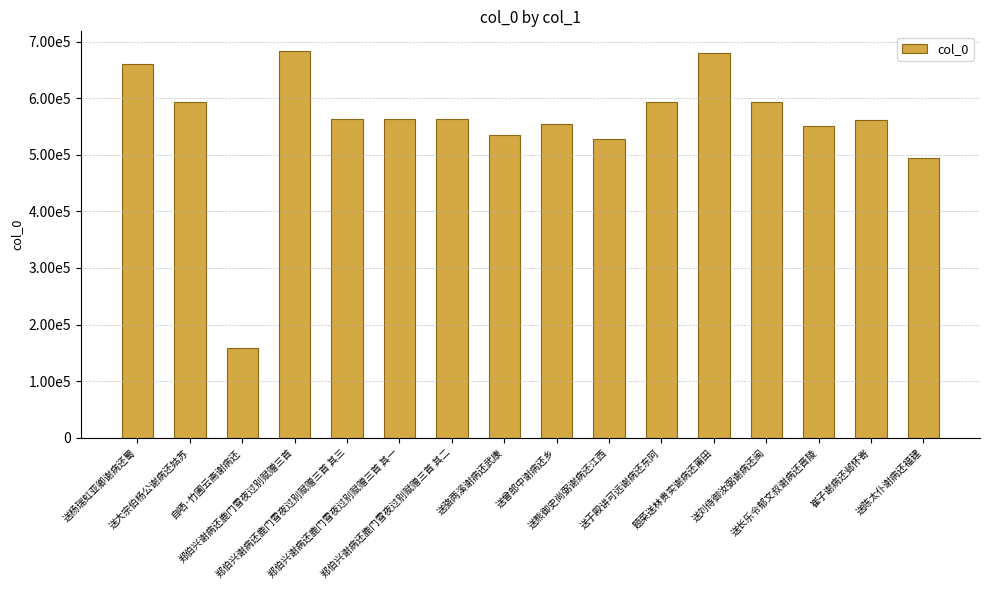

What is the change in value from 送大宗伯杨公谢病还姑苏 to 郑伯兴谢病还鹿门雪夜过别赋赠三首 其三?

-30807